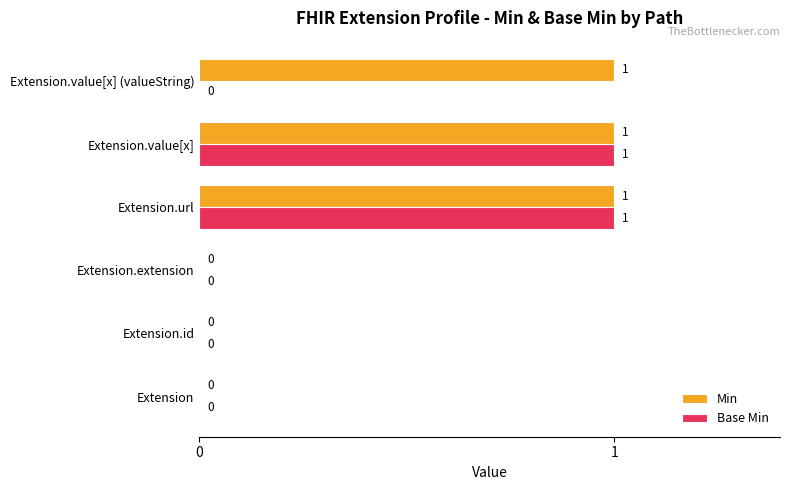

What is the maximum value shown in the chart?

1